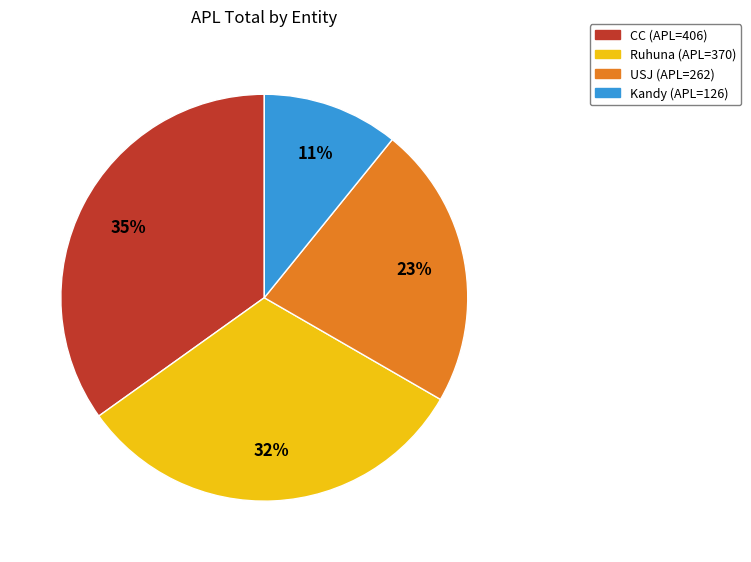

Is there any slice that represents more than half of the pie?

No